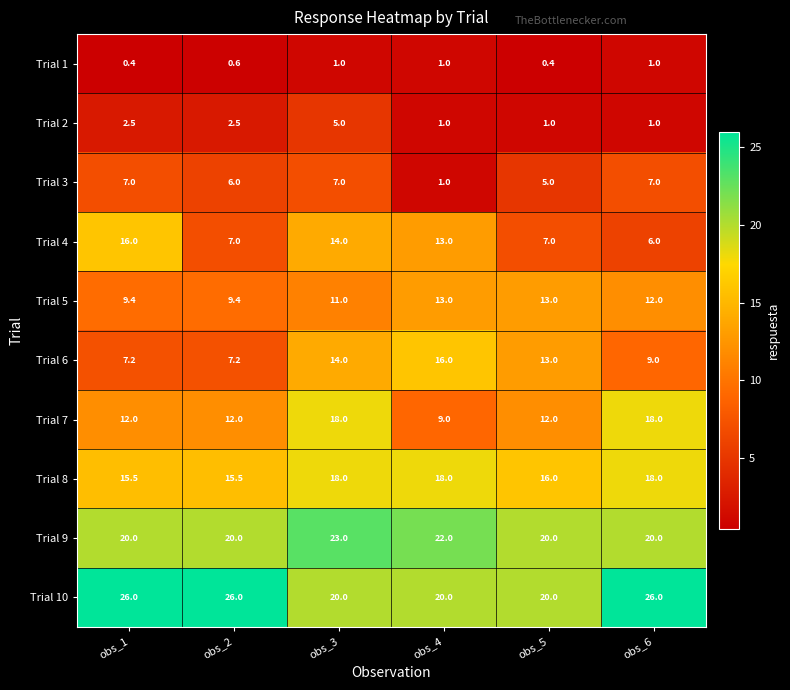

What is the total value across all series at obs_5?

107.4